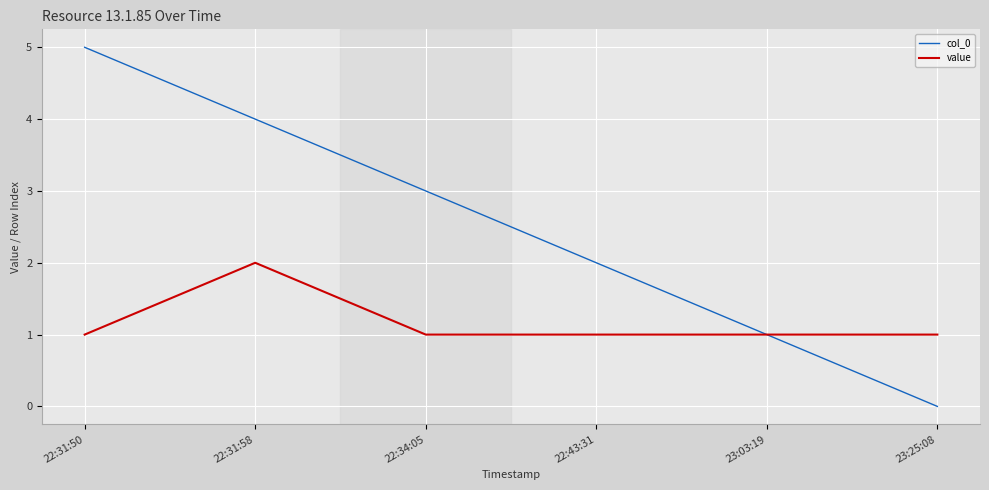

Which category has the lowest value in the col_0 series?

23:25:08